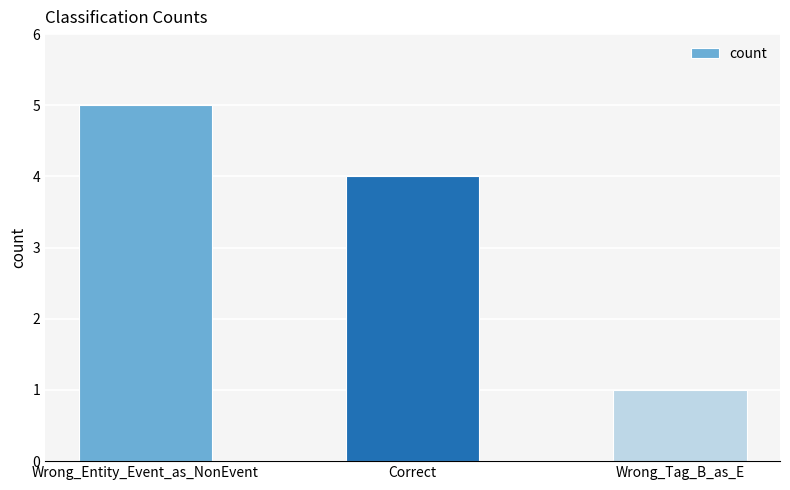

What is the average value?

3